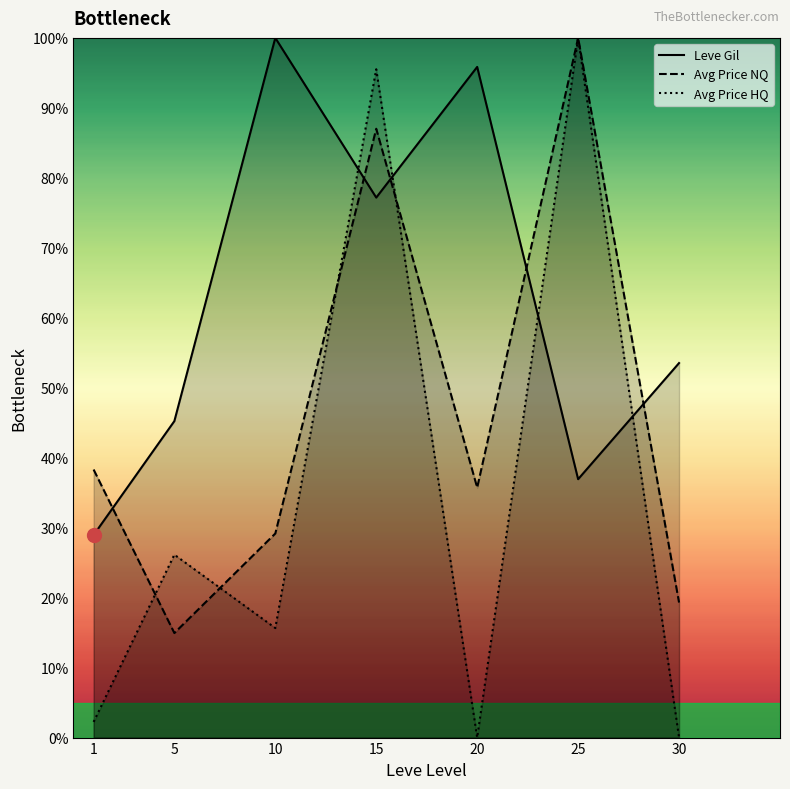

At how many categories does at least one series exceed 67?

4